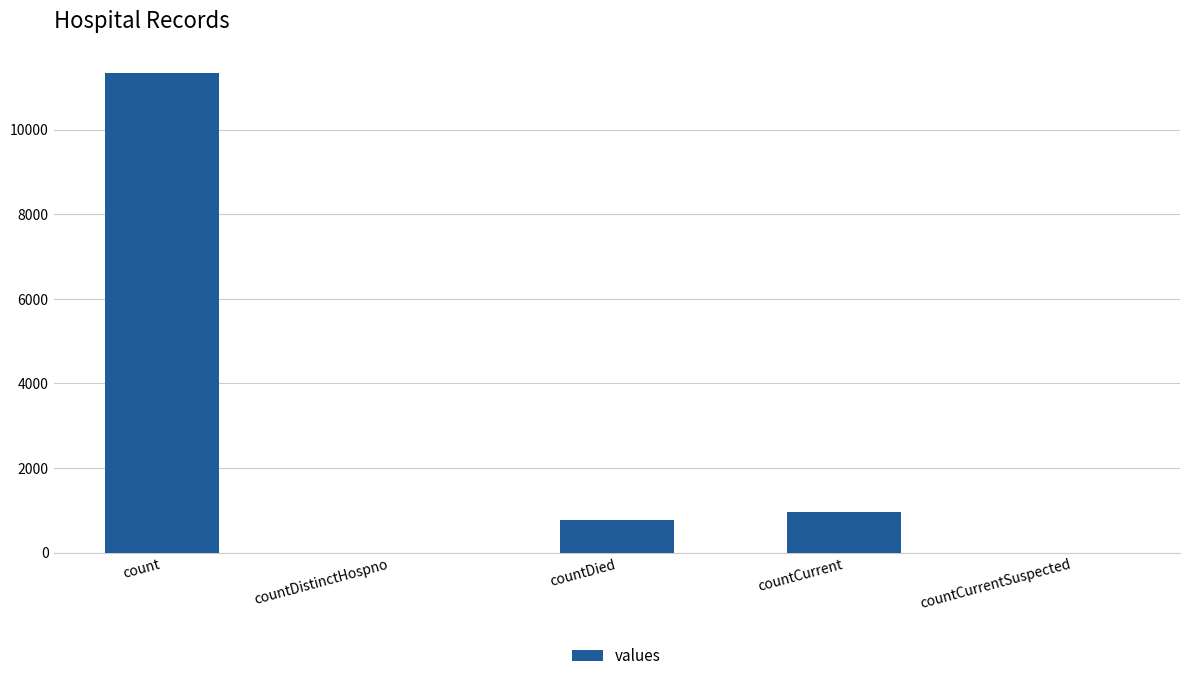

What is the change in value from countDistinctHospno to countCurrent?

+949